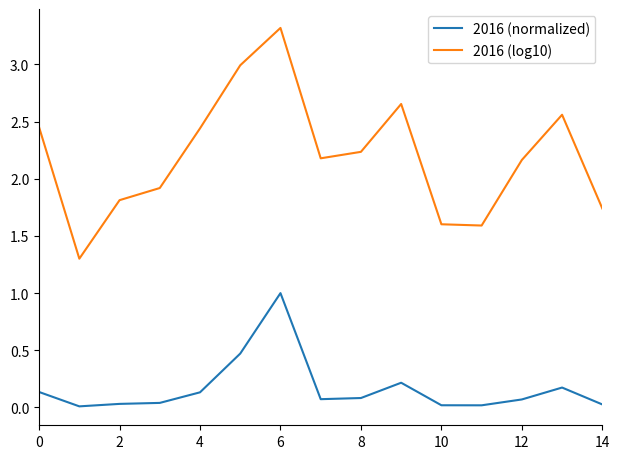

What is the greatest value displayed?

3.3